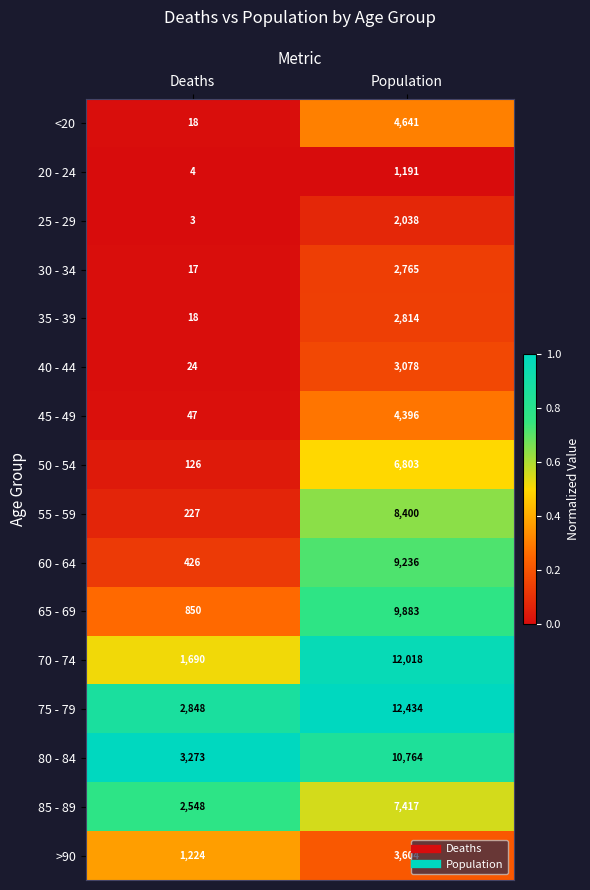

At which label is 55 - 59 closest to 4313?

Deaths